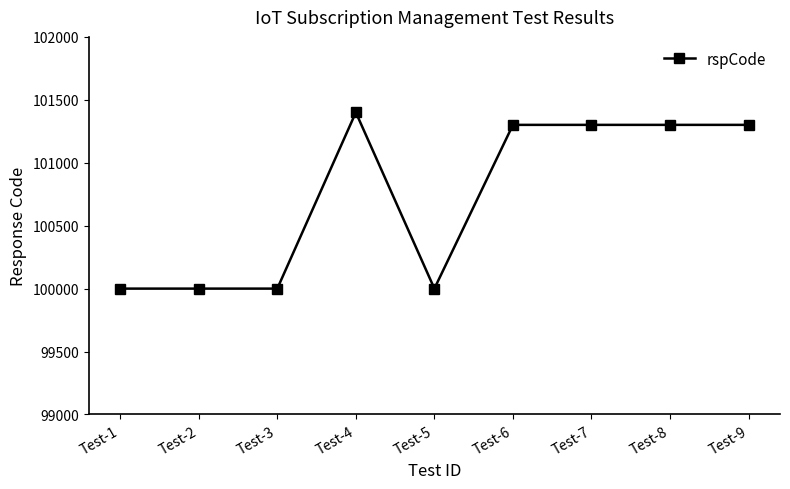

What is the value of the 6th point from the left?

101301